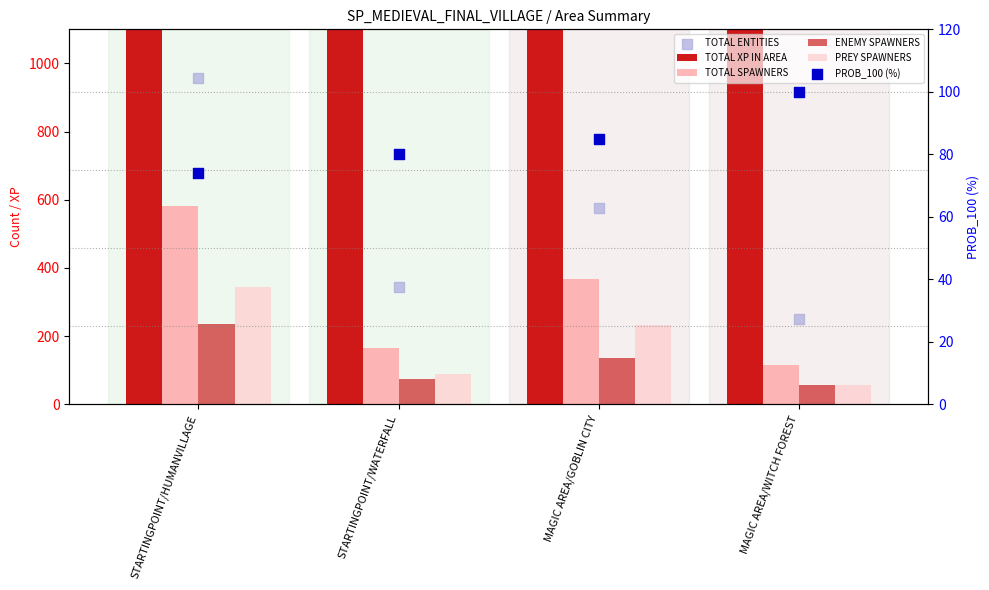

At how many categories does at least one series exceed 29271?

1